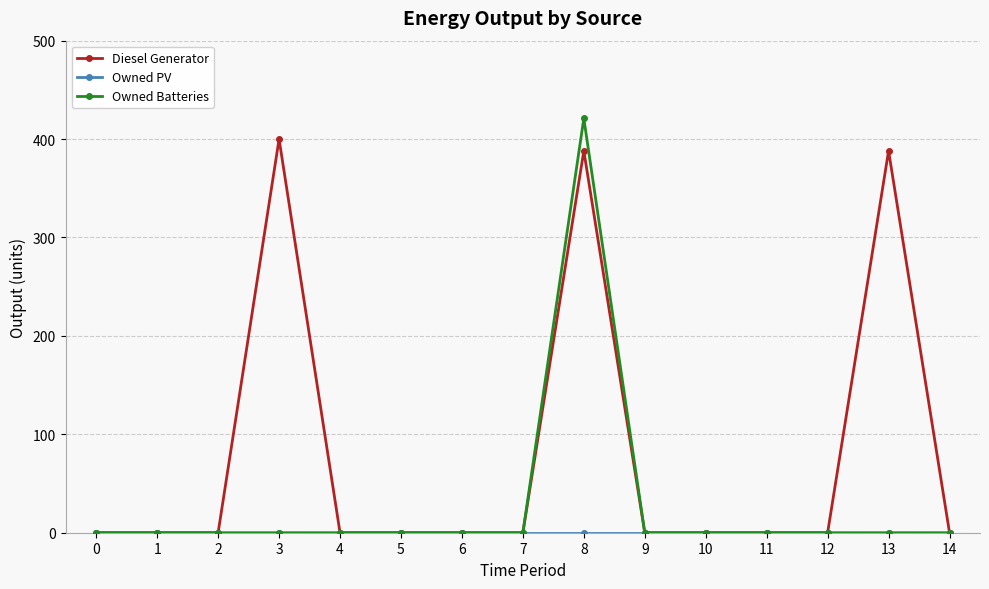

Which series has the largest range (max minus min)?

Owned Batteries